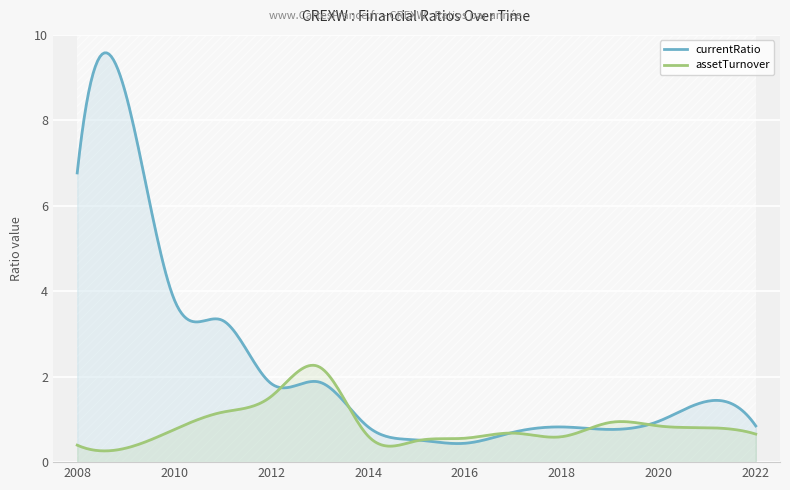

Rank the series at 2009 from lowest to highest value.

assetTurnover, currentRatio